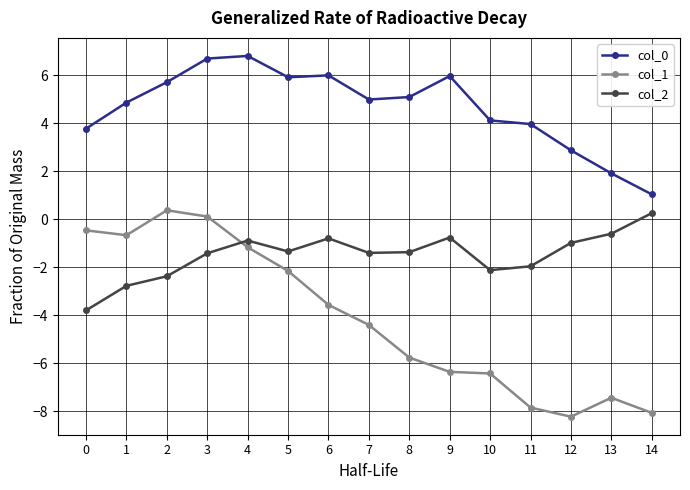

Which series has the largest total across all categories?

col_0